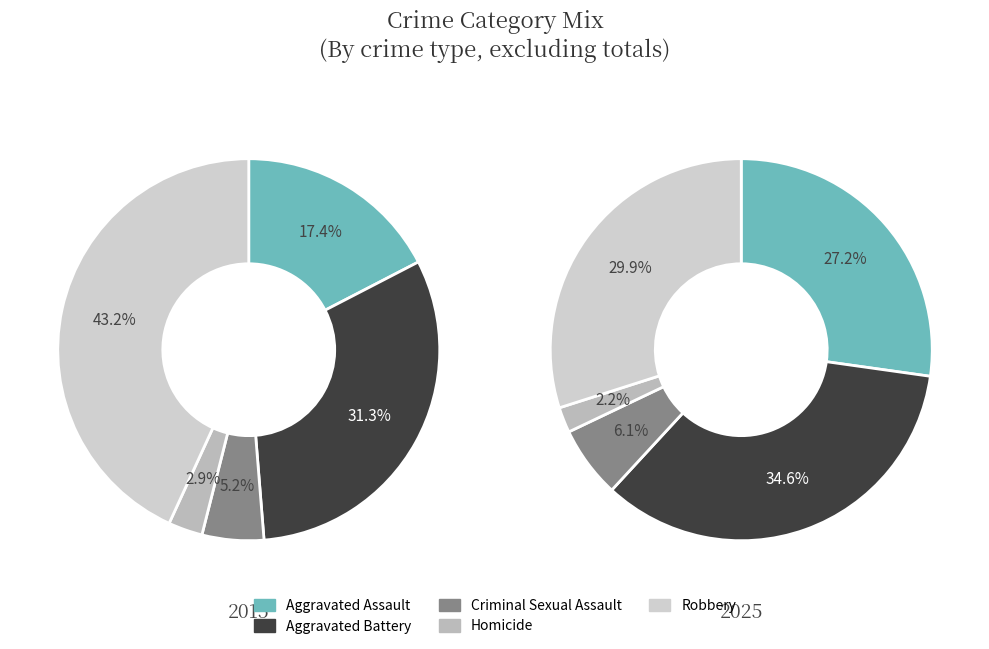

How many slices are in this pie chart?

5